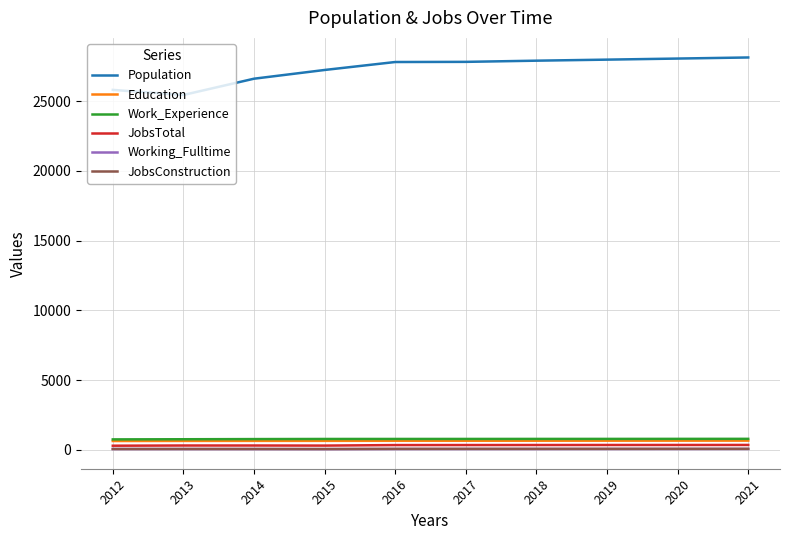

Which series has the largest total across all categories?

Population